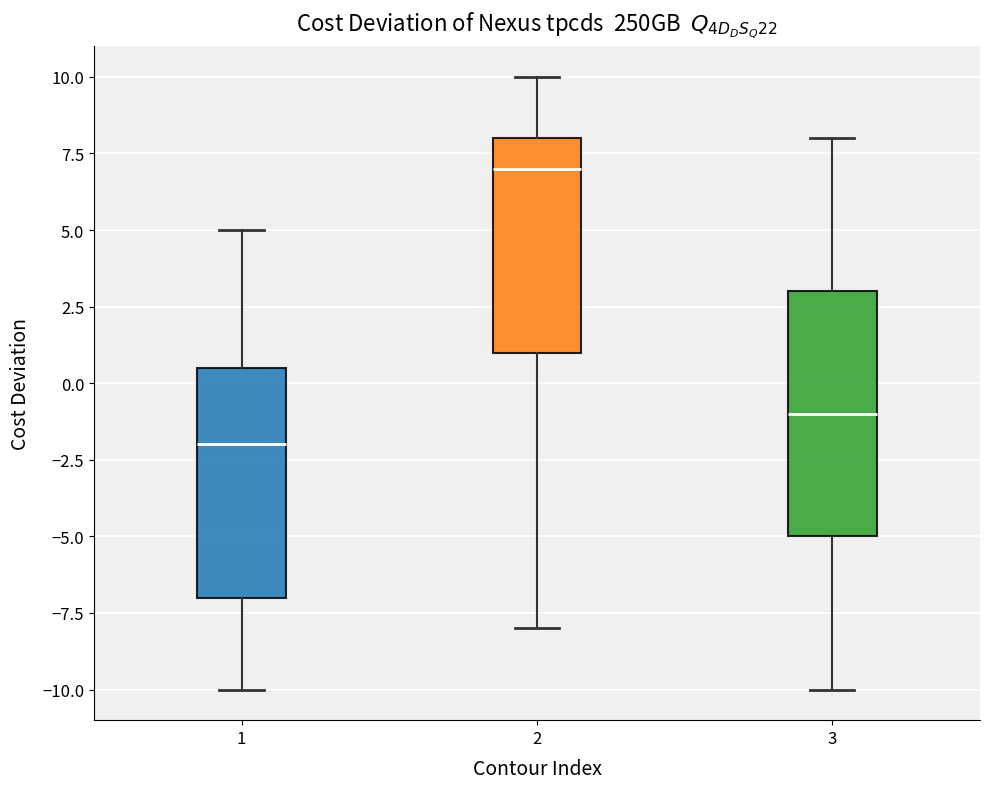

Which box is the tallest, from its lower edge to its upper edge?

3